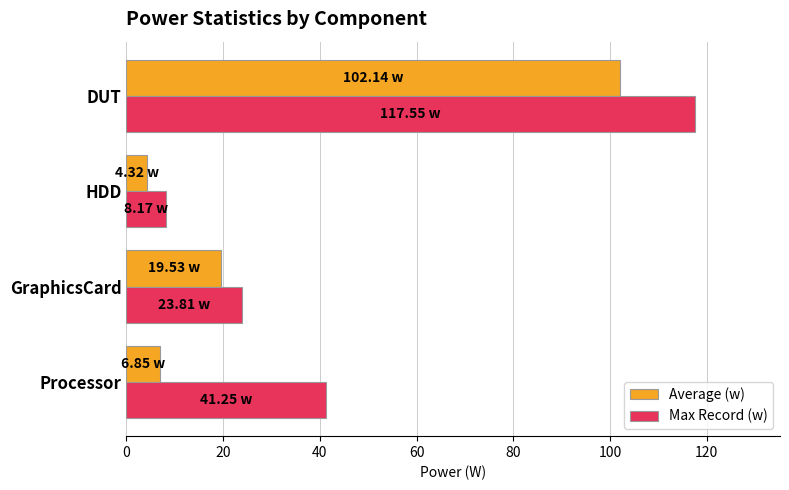

What is the smallest value displayed?

4.3